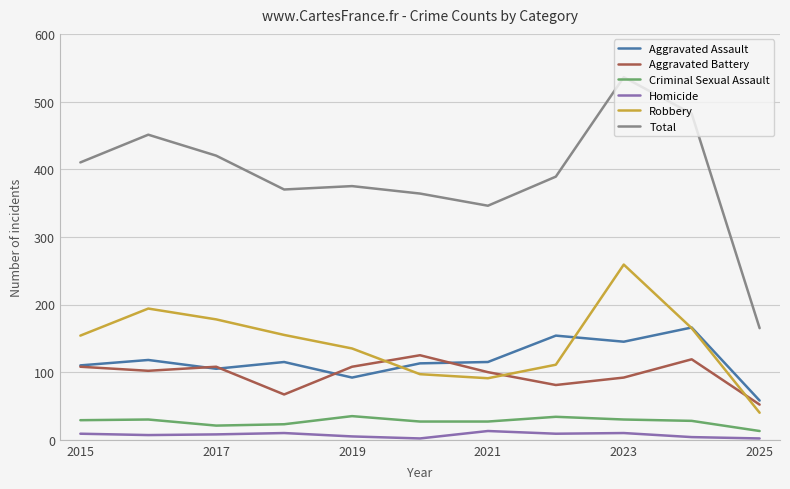

True or false: Aggravated Assault and Aggravated Battery cross at least once.

True